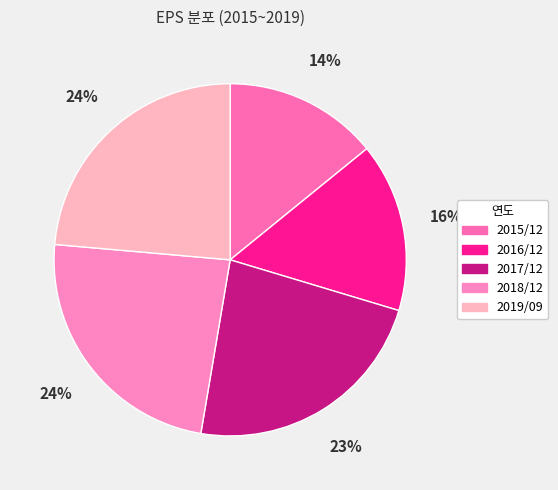

Which slice is the smallest?

2015/12